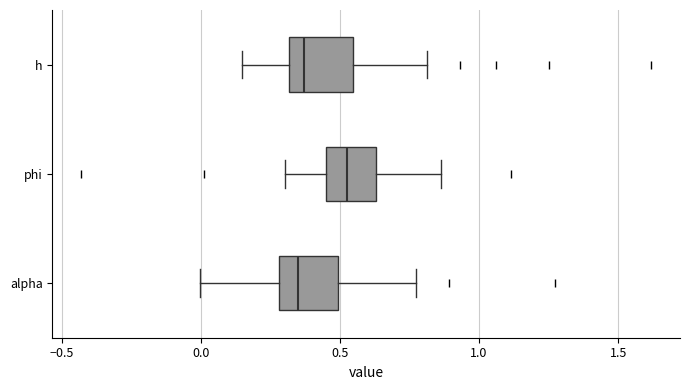

Which box has the furthest to the right median line?

phi